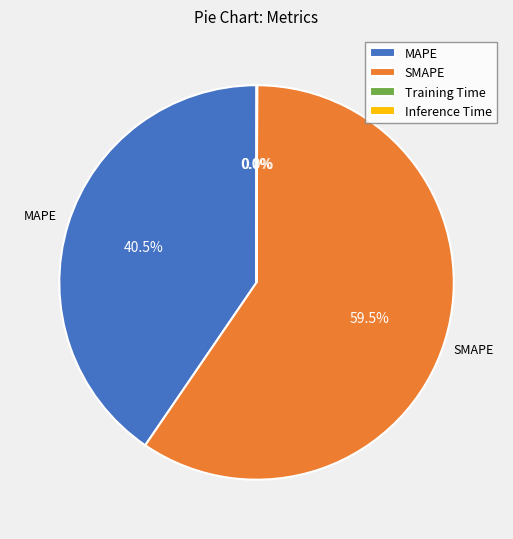

Does any single category account for the majority?

Yes